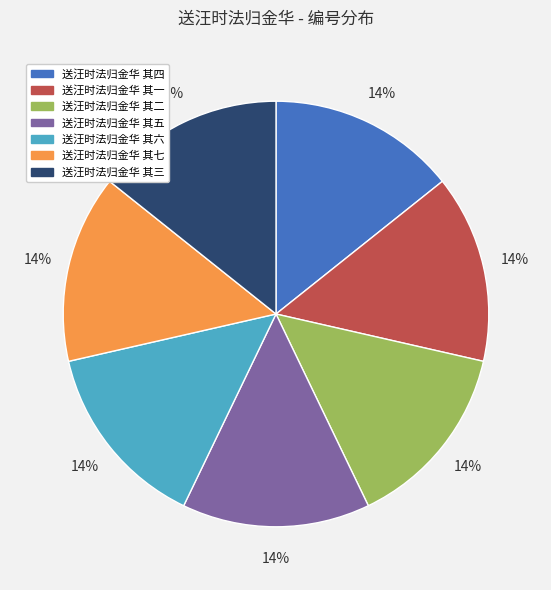

To the nearest percent, what portion does 送汪时法归金华 其三 represent?

14%